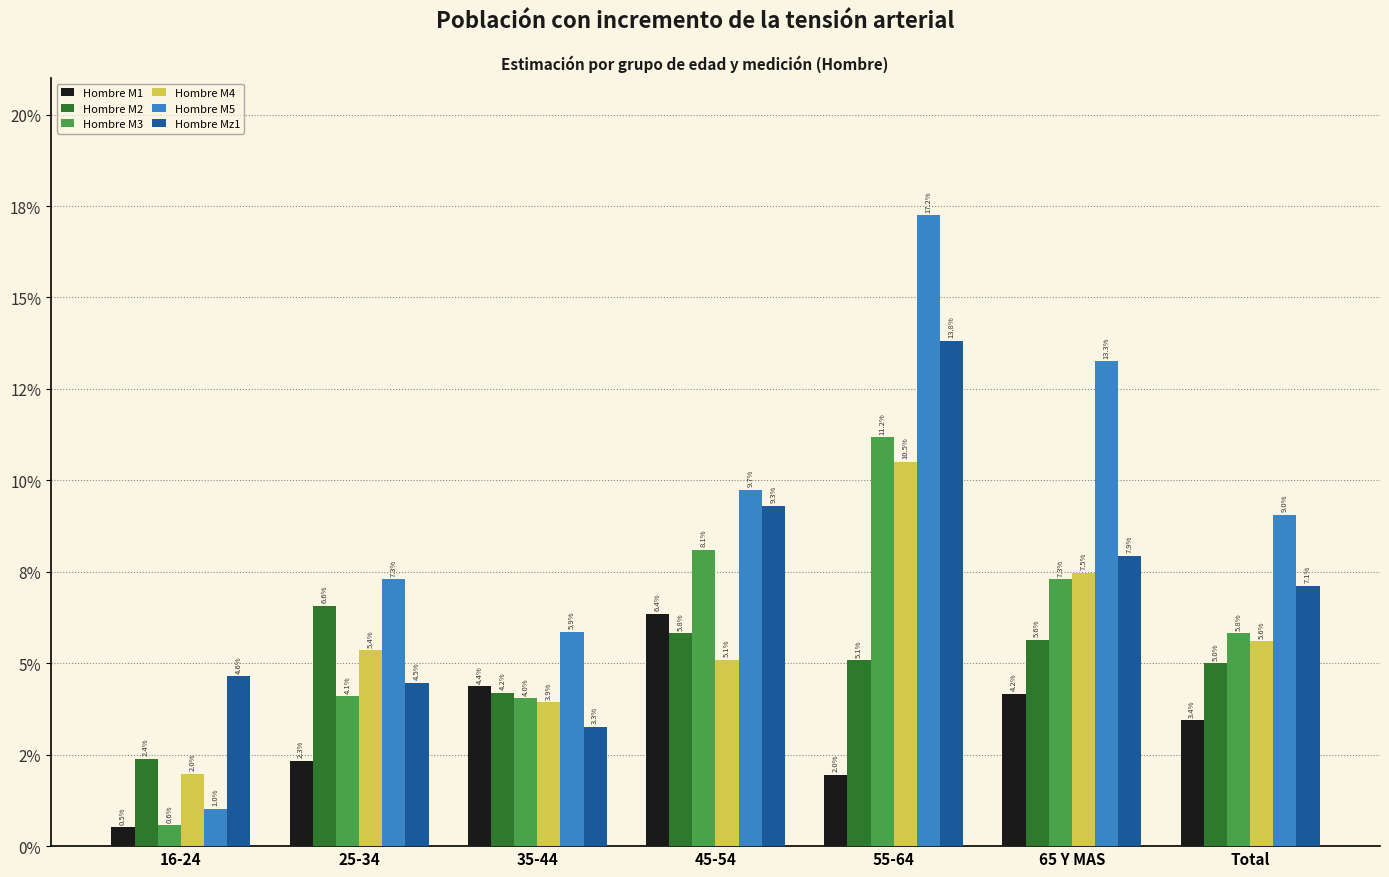

Reading right to left, extract all data points from this chart.

Hombre M1: 0.0	0.0	0.0	0.1	0.0	0.0	0.0
Hombre M2: 0.0	0.1	0.1	0.1	0.0	0.1	0.0
Hombre M3: 0.1	0.1	0.1	0.1	0.0	0.0	0.0
Hombre M4: 0.1	0.1	0.1	0.1	0.0	0.1	0.0
Hombre M5: 0.1	0.1	0.2	0.1	0.1	0.1	0.0
Hombre Mz1: 0.1	0.1	0.1	0.1	0.0	0.0	0.0